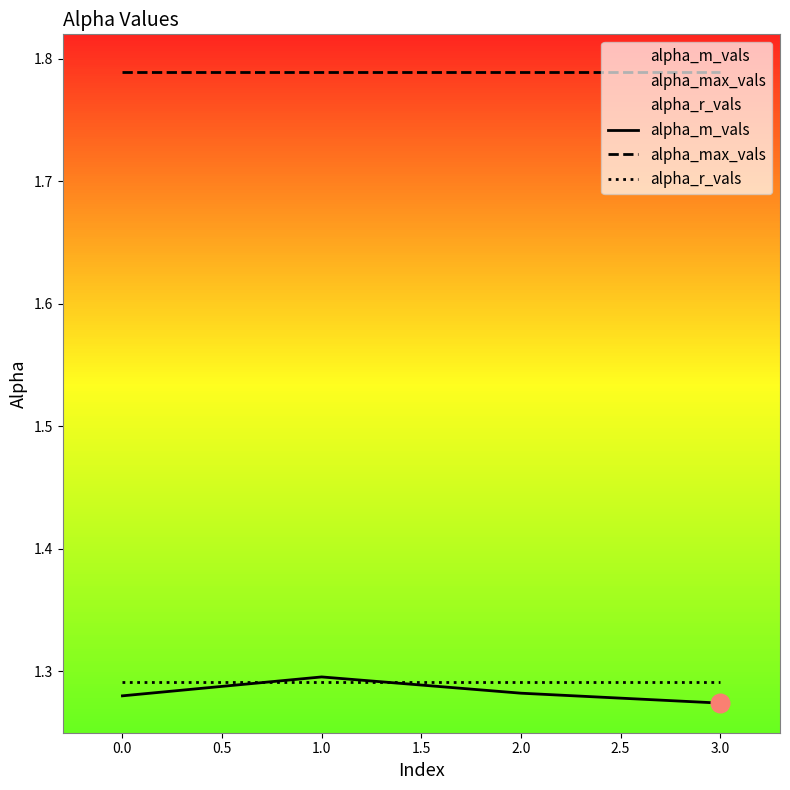

Is the value of alpha_r_vals at 2.0 greater than the value of alpha_max_vals at 1.0?

No